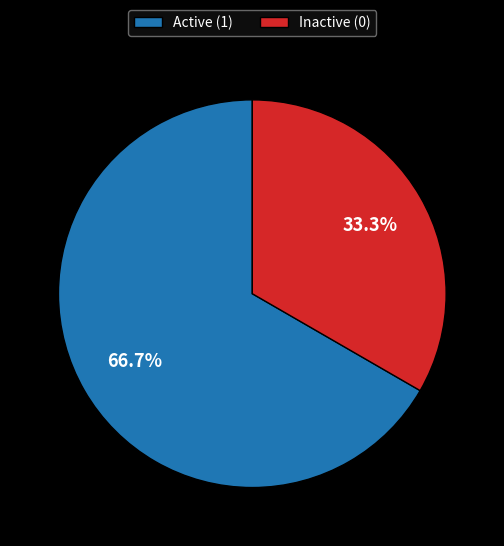

What portion of the pie excludes Inactive (0)?

66.7%